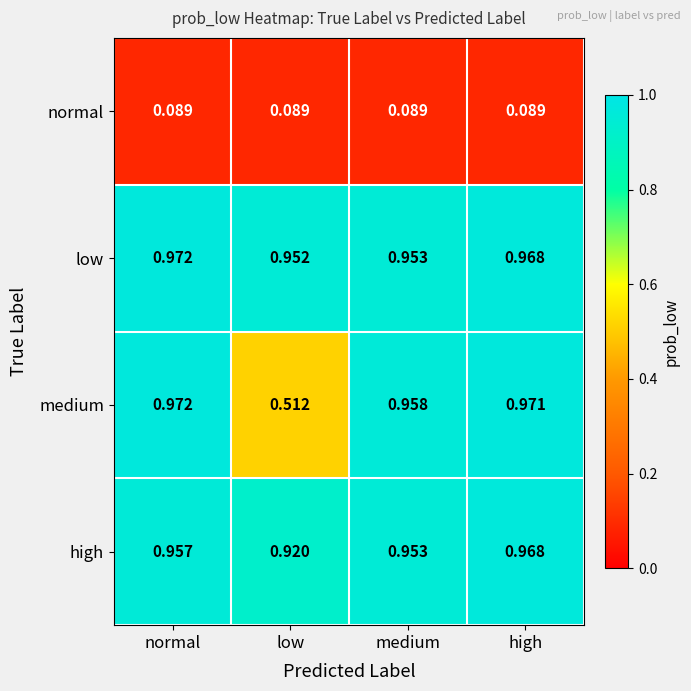

At which category is the sum across all series the highest?

high